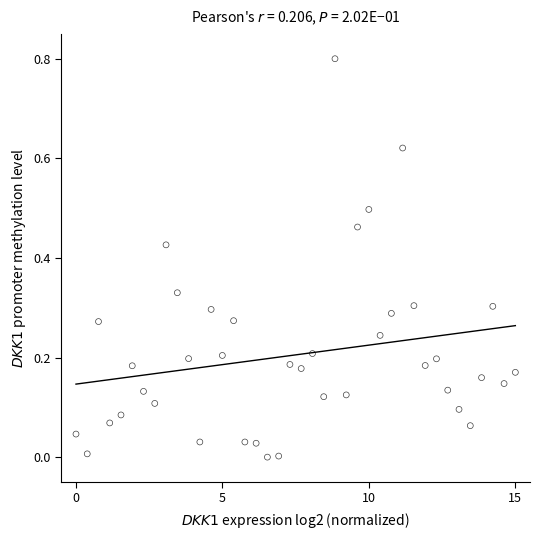

What is the range of X values (max minus min)?

15.0